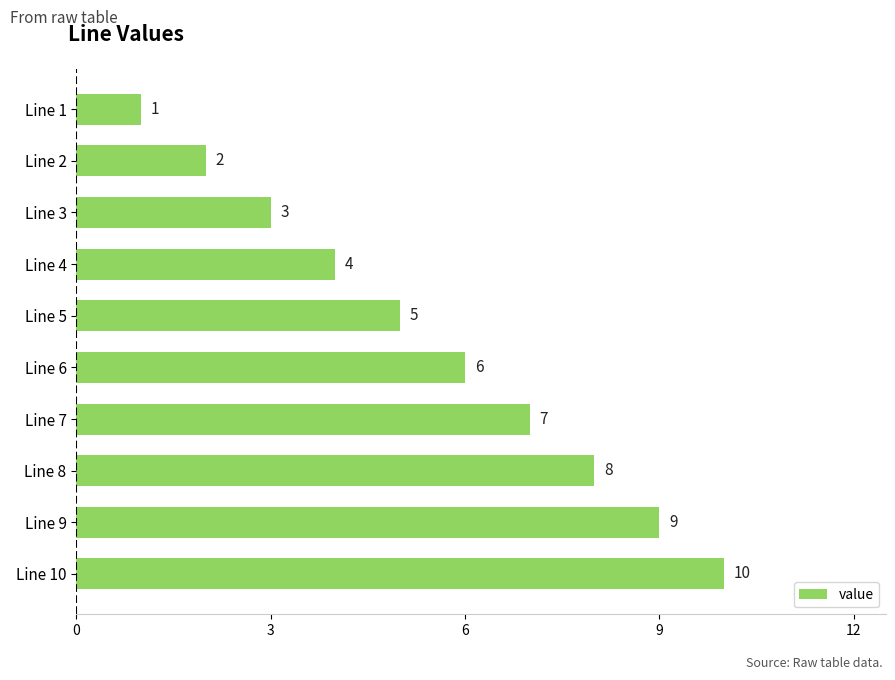

At which category does the chart reach its minimum across all series?

Line 1